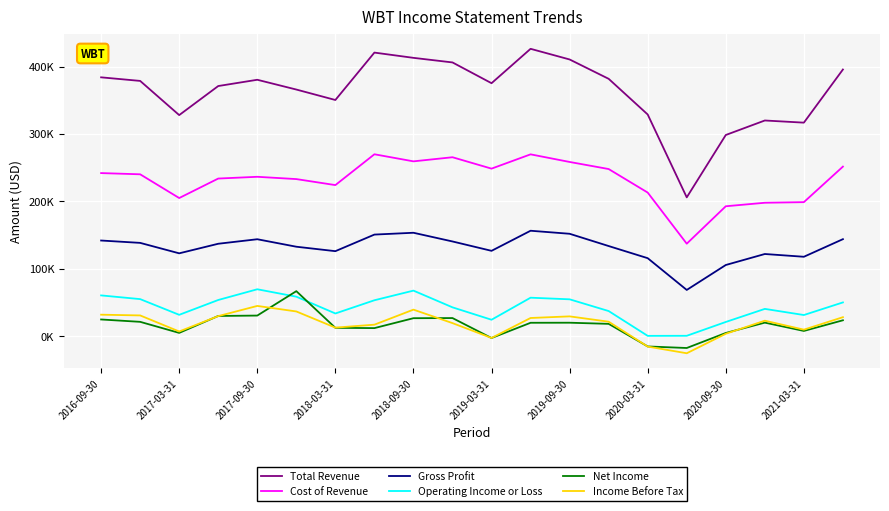

How many interior local valleys does the Income Before Tax series have?

5